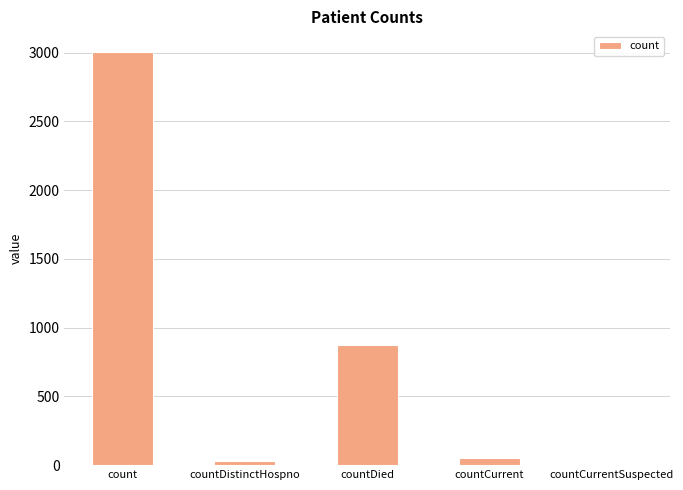

What is the sum of all values?

3967